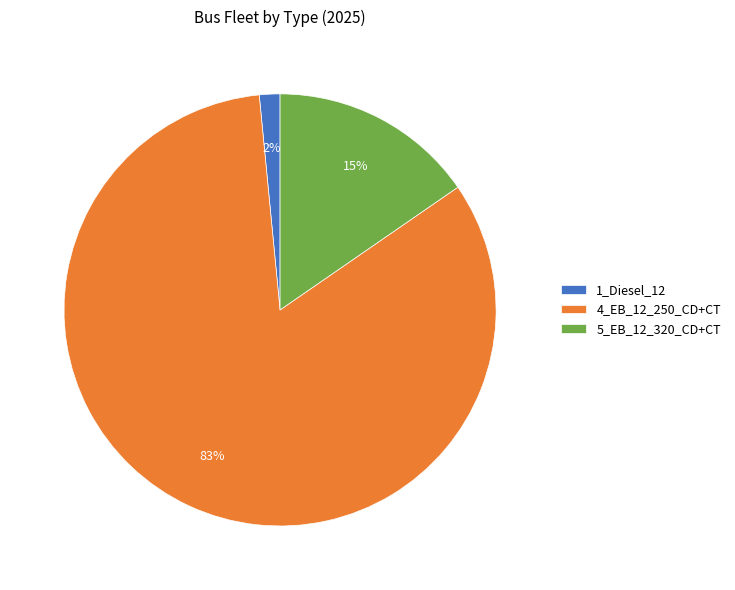

Is it true that 4_EB_12_250_CD+CT is 92% of the pie?

False